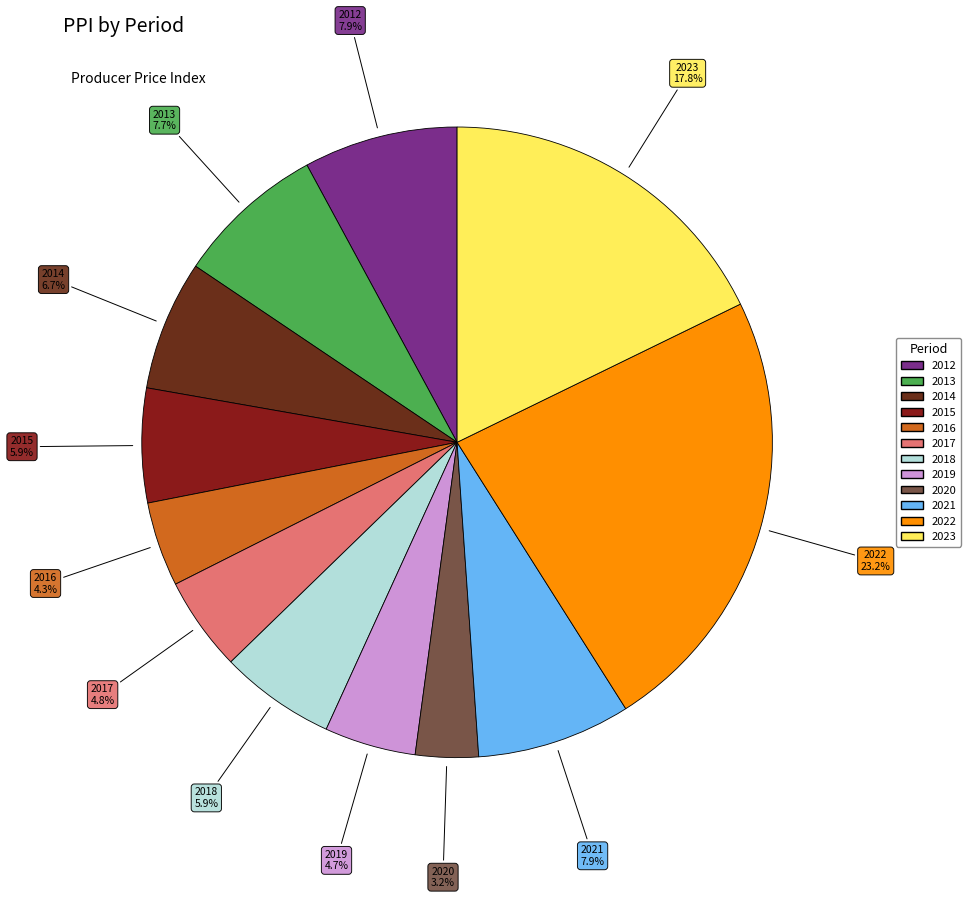

How many slices are in this pie chart?

12